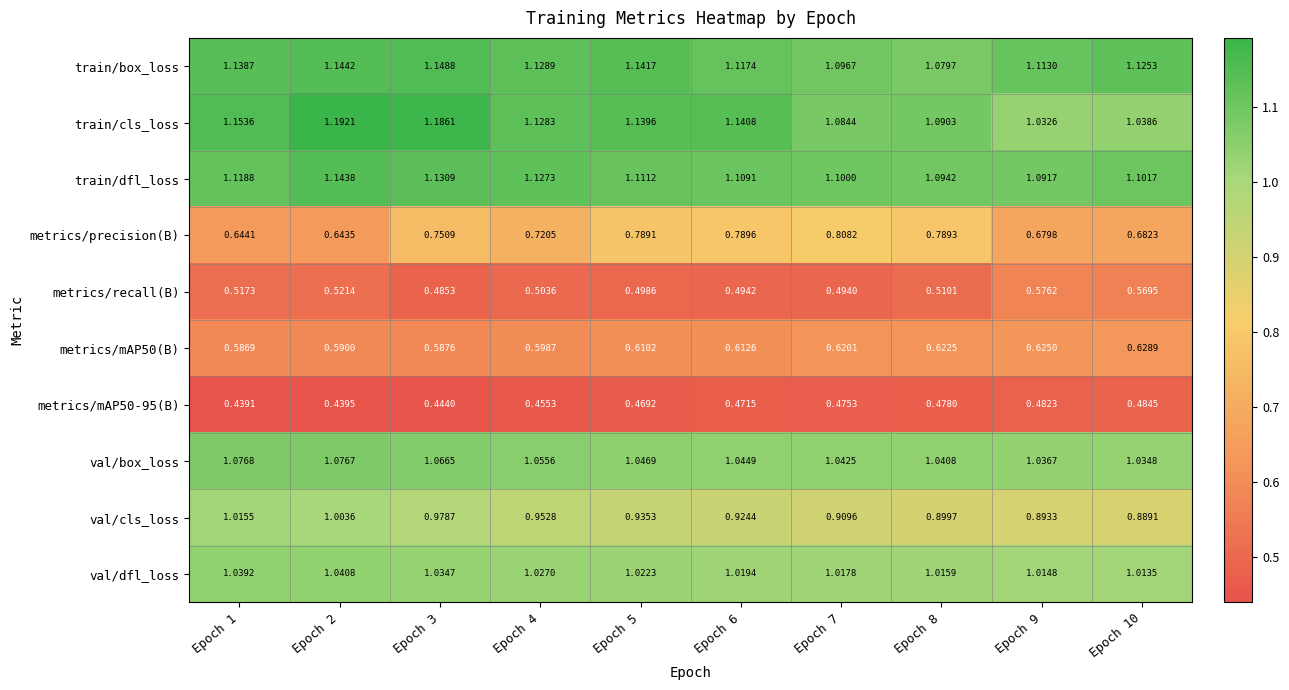

Is the value of metrics/precision(B) at Epoch 4 greater than the value of val/box_loss at Epoch 1?

No